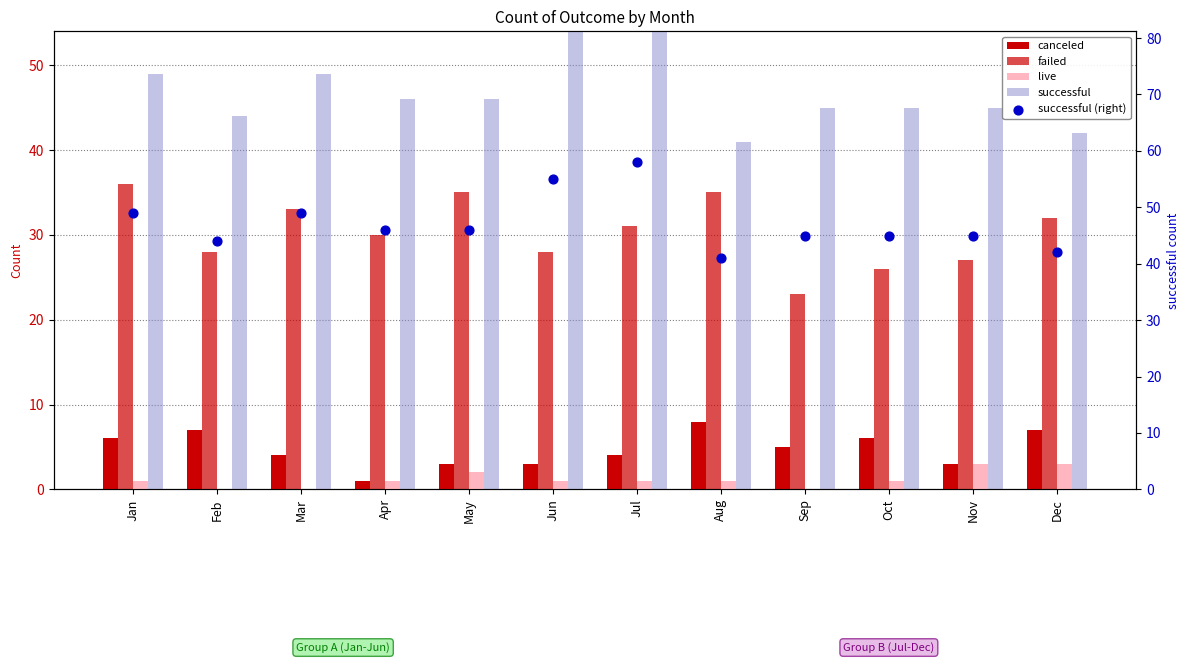

Which series contains the highest Y value?

successful